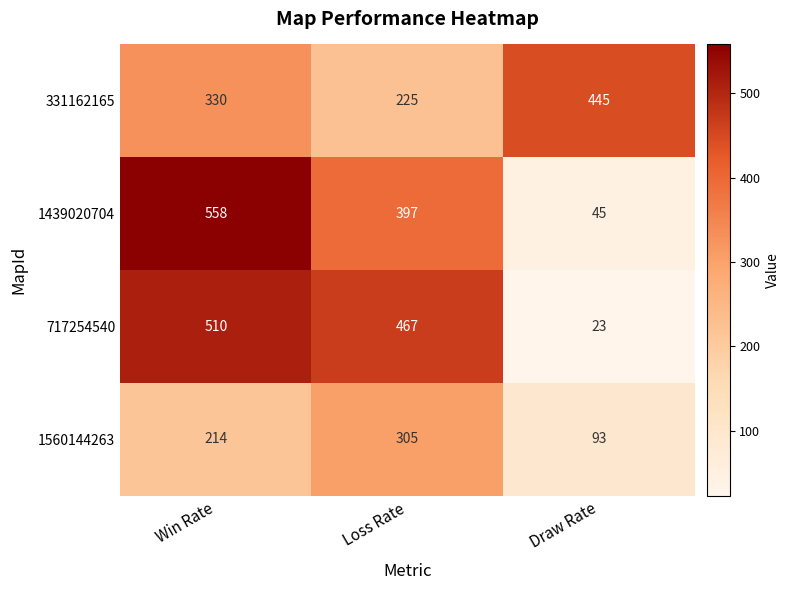

At which label is 1439020704 closest to 301?

Loss Rate